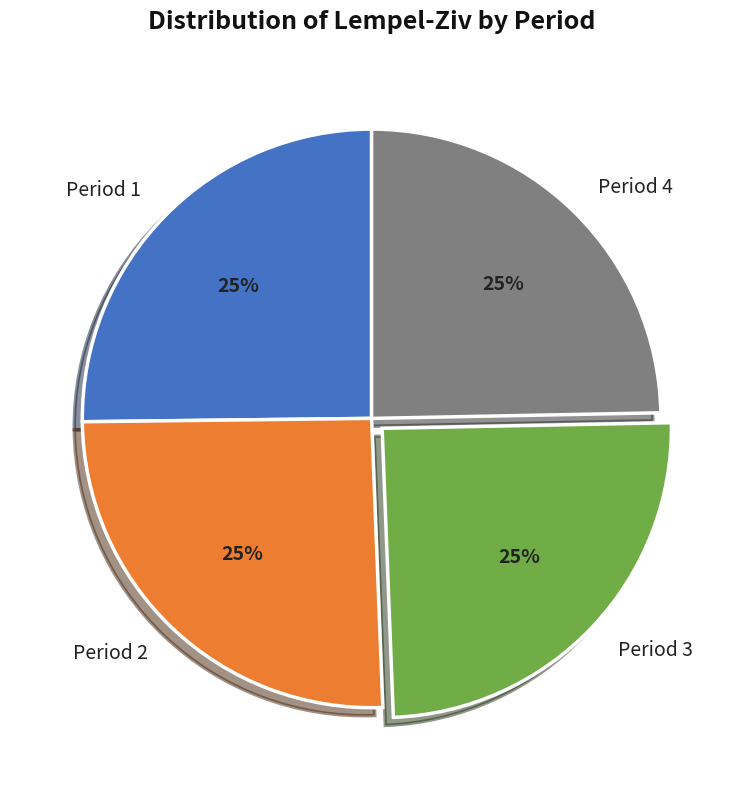

To the nearest percent, what portion does Period 2 represent?

25%